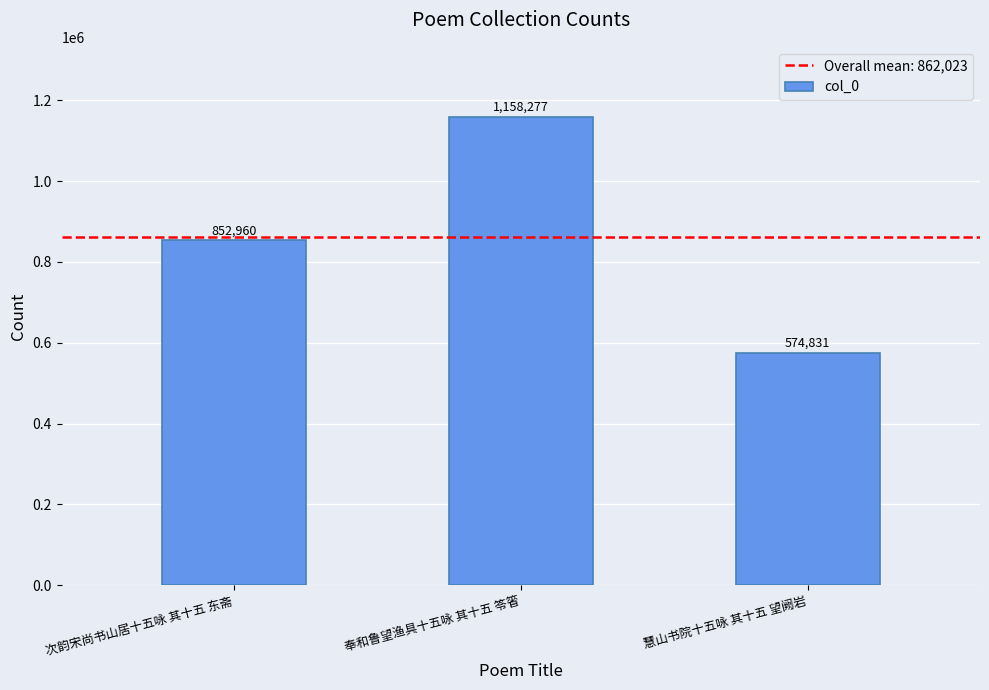

What is the label of the 1st bar from the left?

次韵宋尚书山居十五咏 其十五 东斋